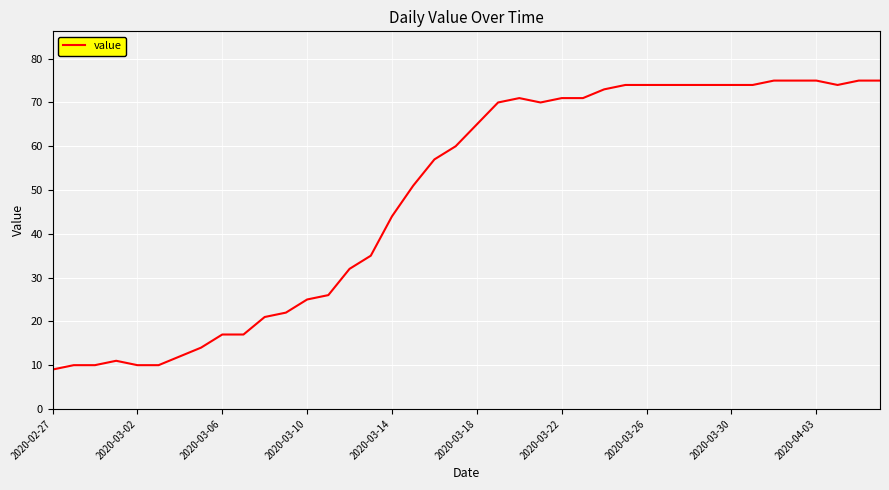

Reading left to right, list all the values displayed in this chart.

9	10	10	11	10	10	12	14	17	17	21	22	25	26	32	35	44	51	57	60	65	70	71	70	71	71	73	74	74	74	74	74	74	74	75	75	75	74	75	75